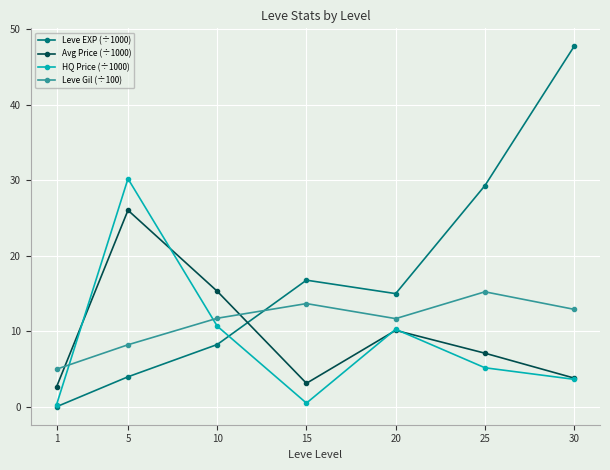

At how many categories does at least one series exceed 33?

1